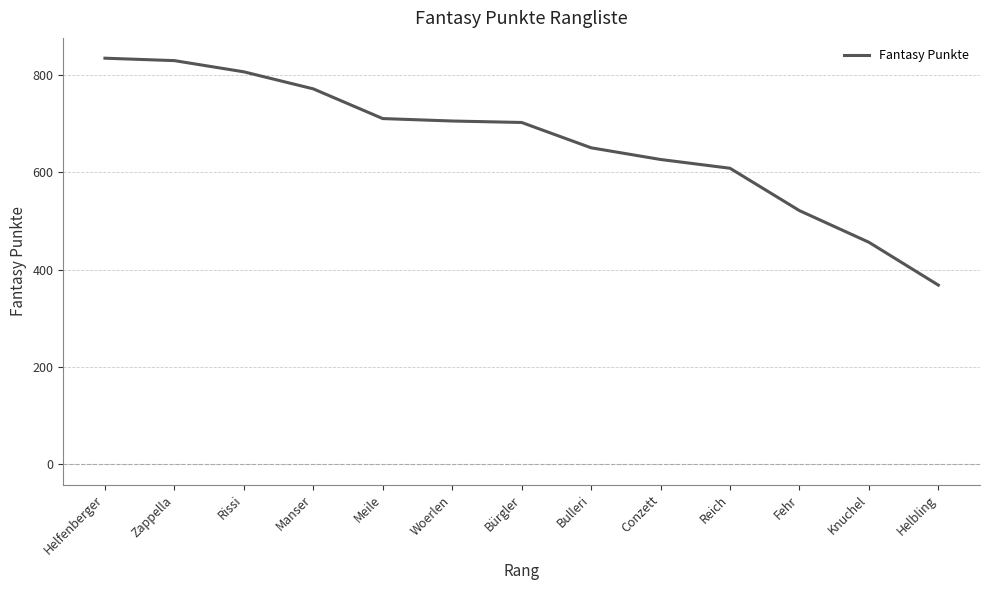

What is the maximum value shown in the chart?

834